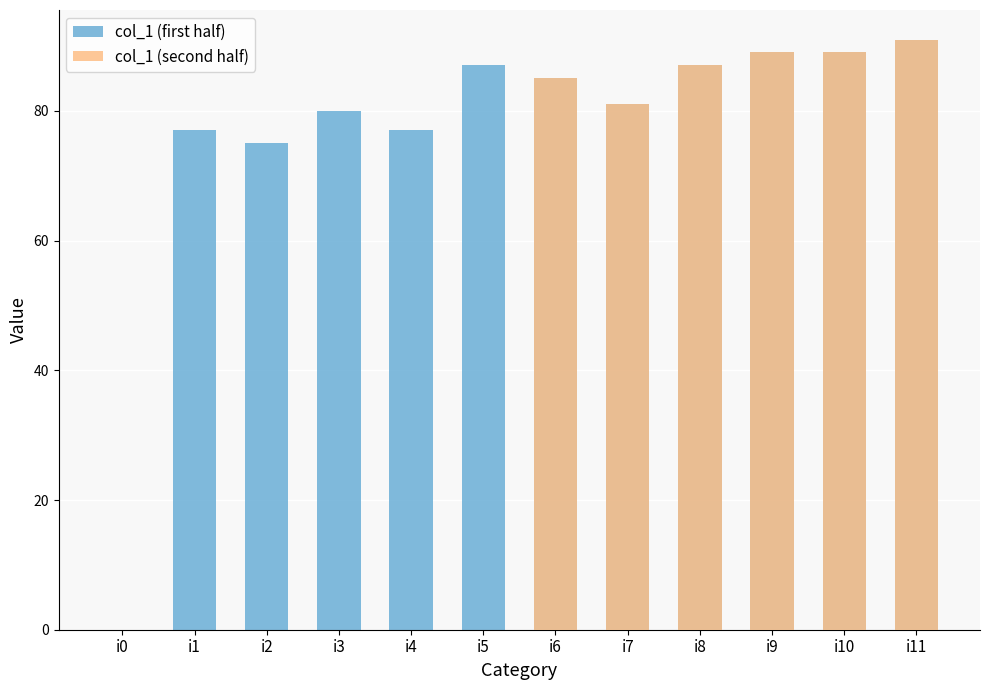

How many categories are shown in the chart?

12